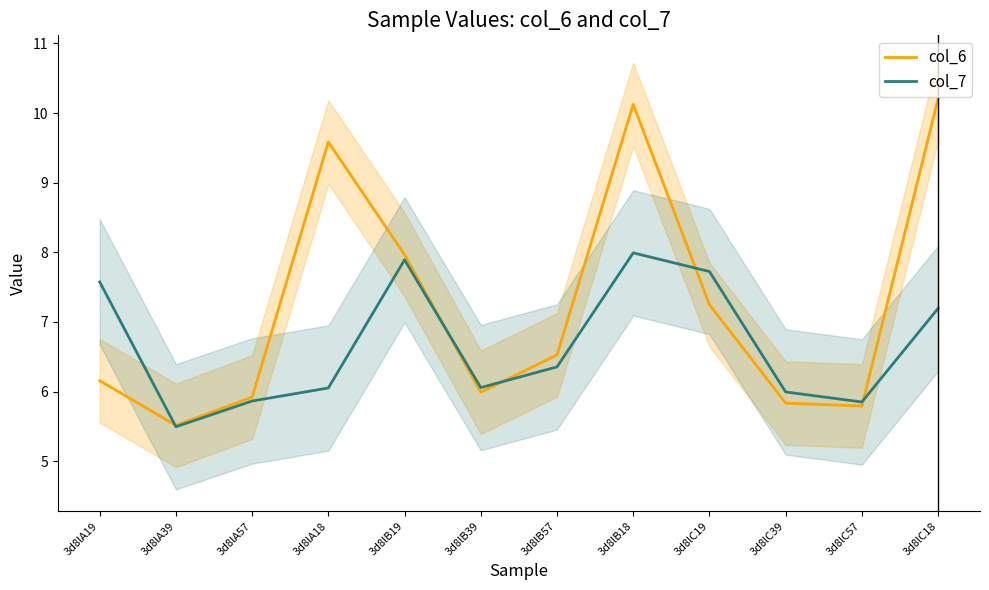

Count the number of data series in this chart.

2